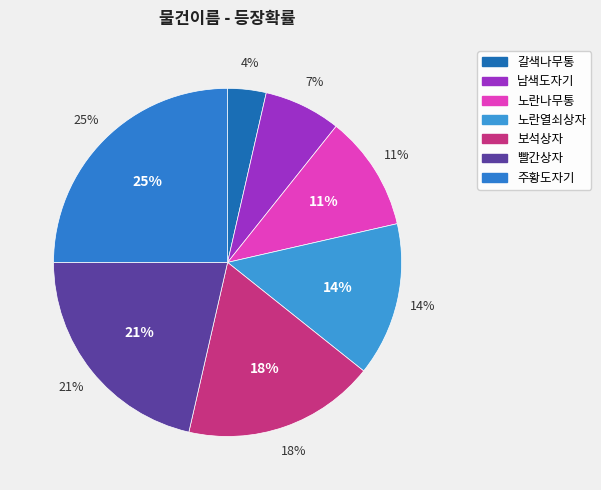

Which category has the biggest portion of the pie?

주황도자기